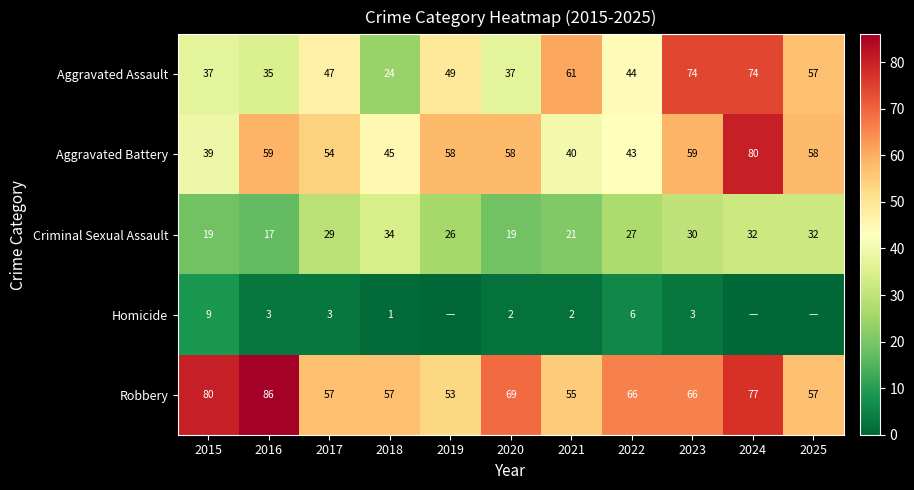

True or false: Criminal Sexual Assault has a value of 19 at 2020.

True